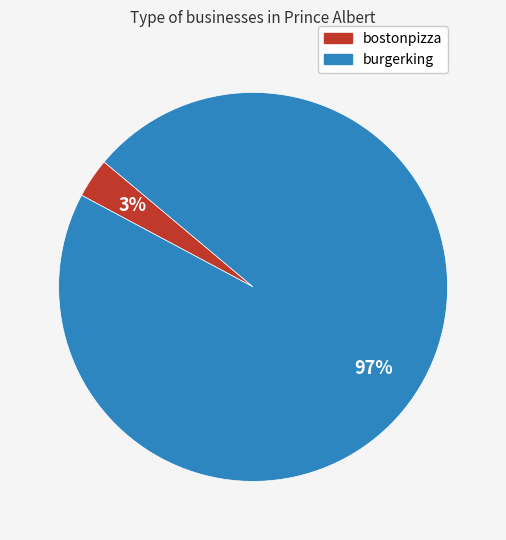

Is it true that bostonpizza is 3% of the pie?

True